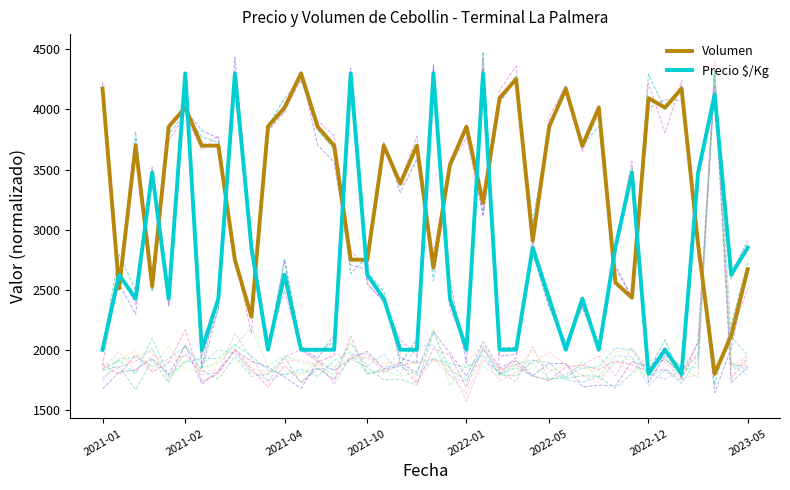

What is the highest value of the Precio $/Kg series?

4300.0